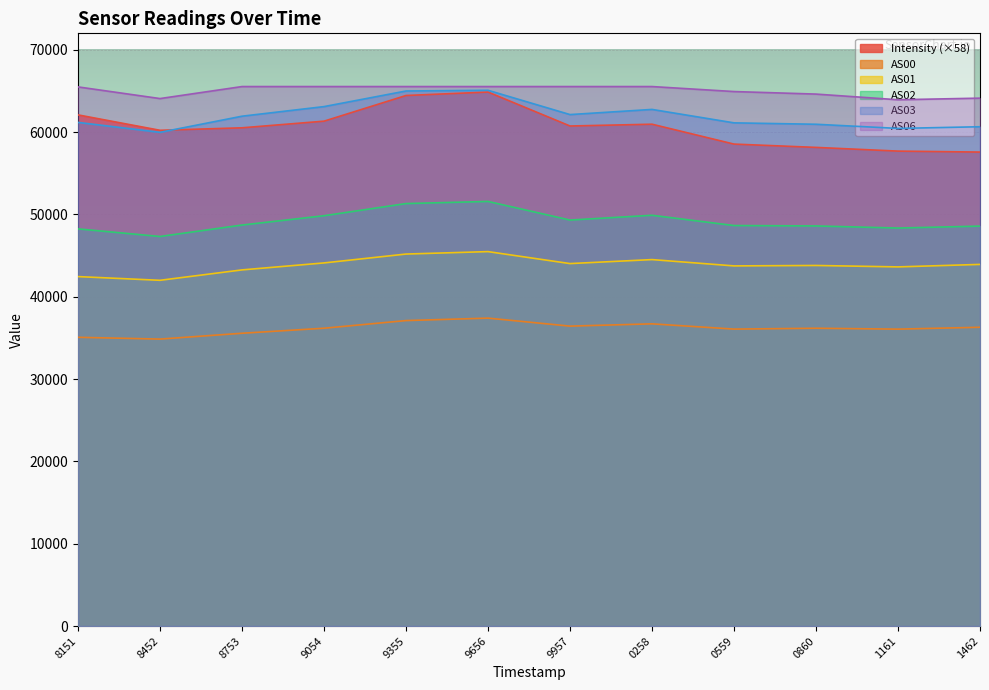

What is the sum of all AS06 values?

780385.0